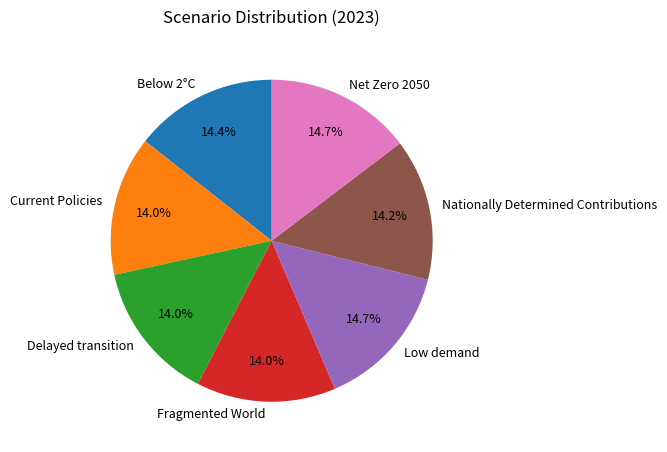

To the nearest percent, what percentage of the pie is Delayed transition?

14%